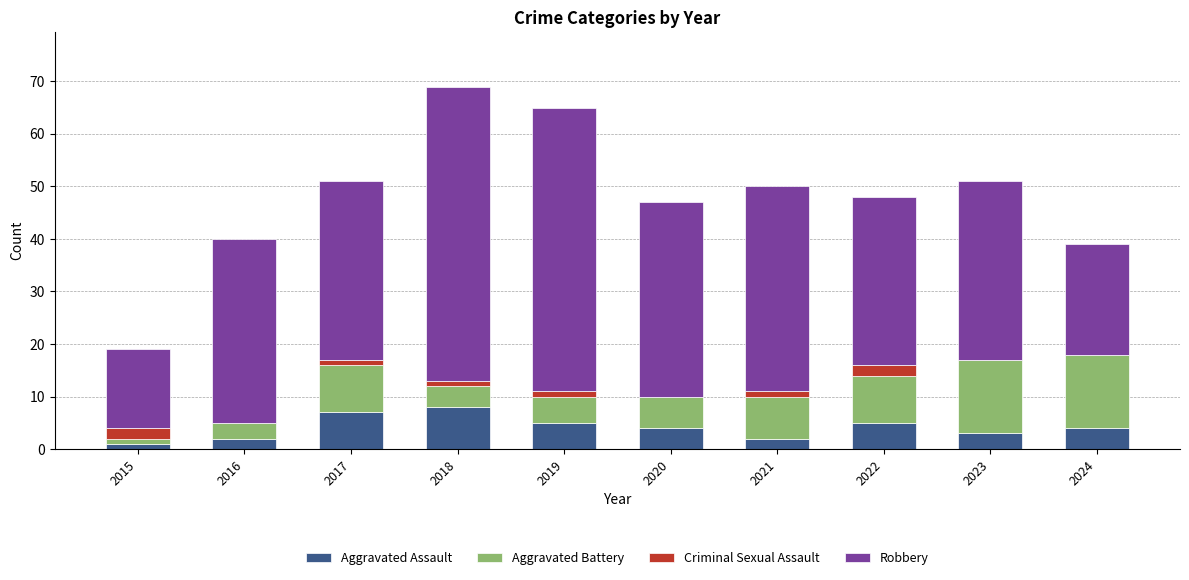

What is the total value across all series at 2022?

48